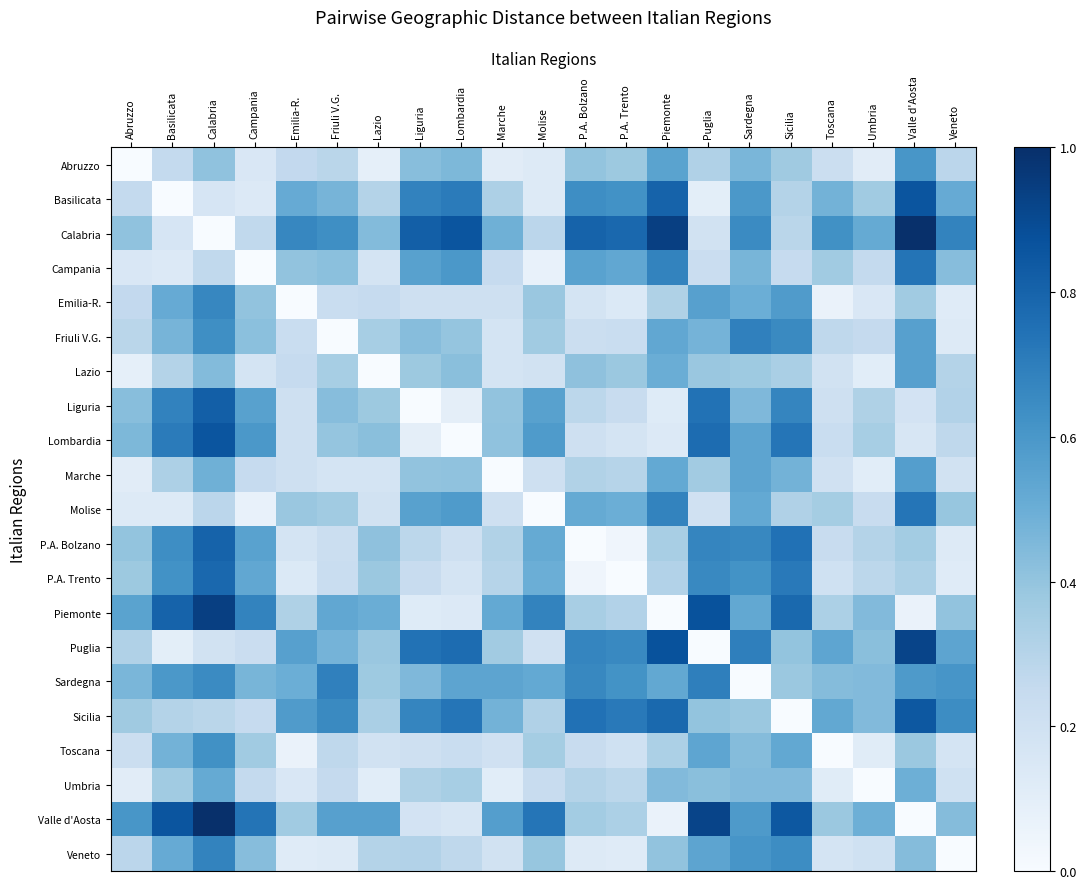

List the series in order of their peak value, lowest first.

Umbria, Lazio, Marche, Abruzzo, Toscana, Emilia-R., Veneto, Friuli V.G., Sardegna, Molise, Campania, P.A. Trento, P.A. Bolzano, Liguria, Sicilia, Lombardia, Basilicata, Puglia, Piemonte, Calabria, Valle d'Aosta